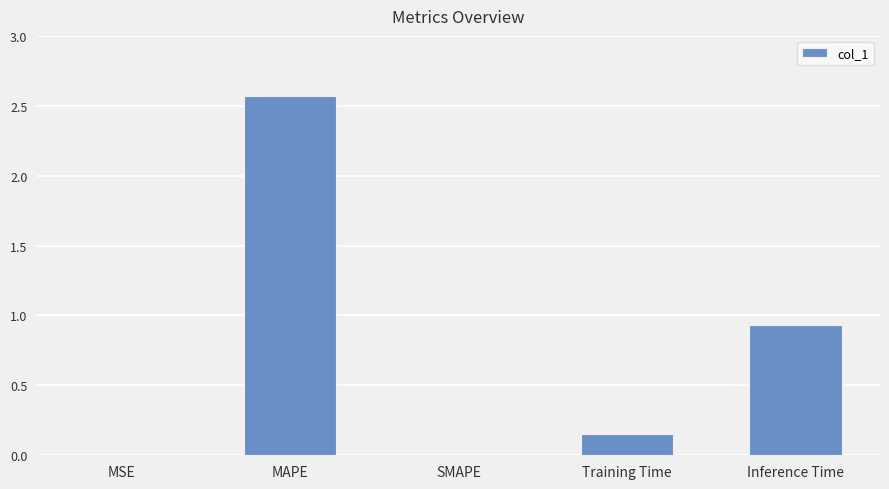

Which category has the highest value across all series?

MAPE